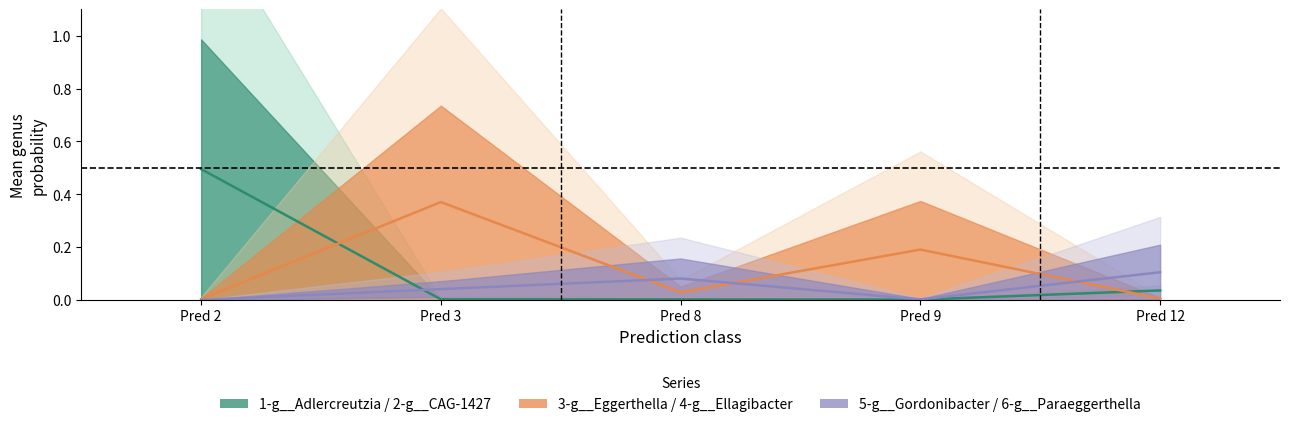

What is the spread (max minus min) of values at Pred 8?

0.1